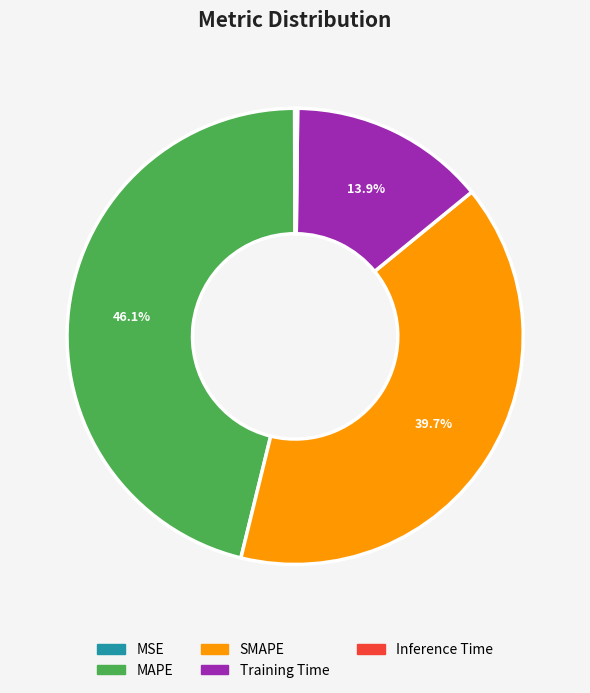

Which slice is the largest?

MAPE